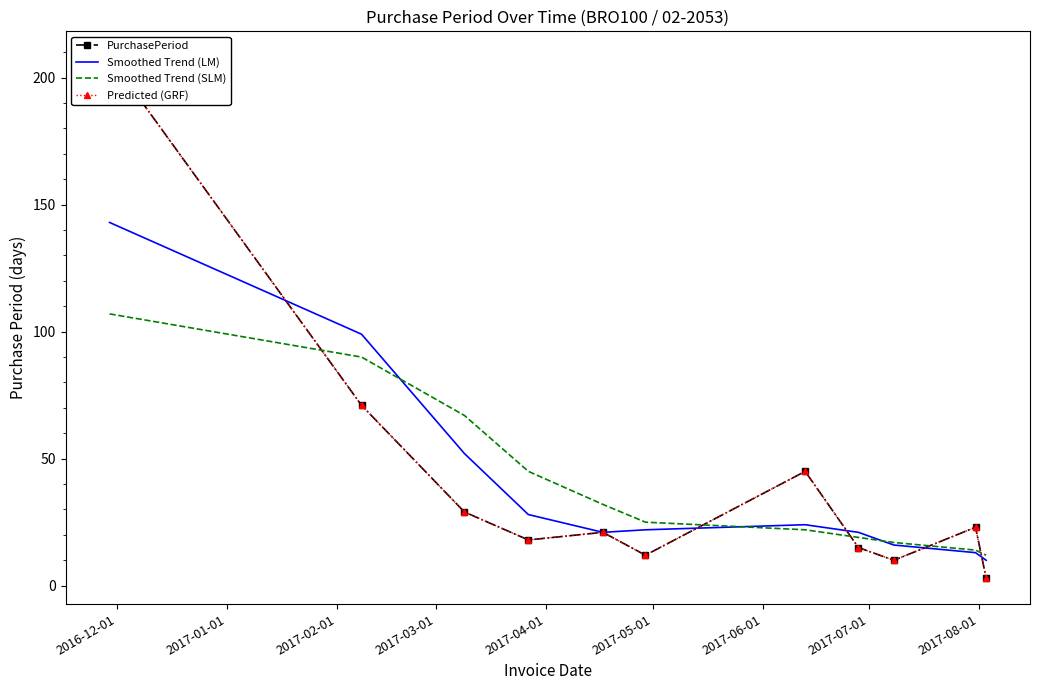

Which series has the largest total across all categories?

PurchasePeriod